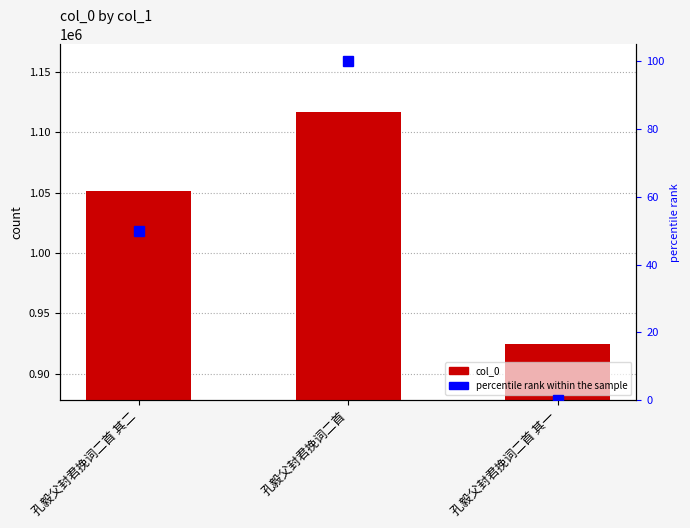

Is it true that col_0 equals 764757 at 孔毅父封君挽词二首?

False